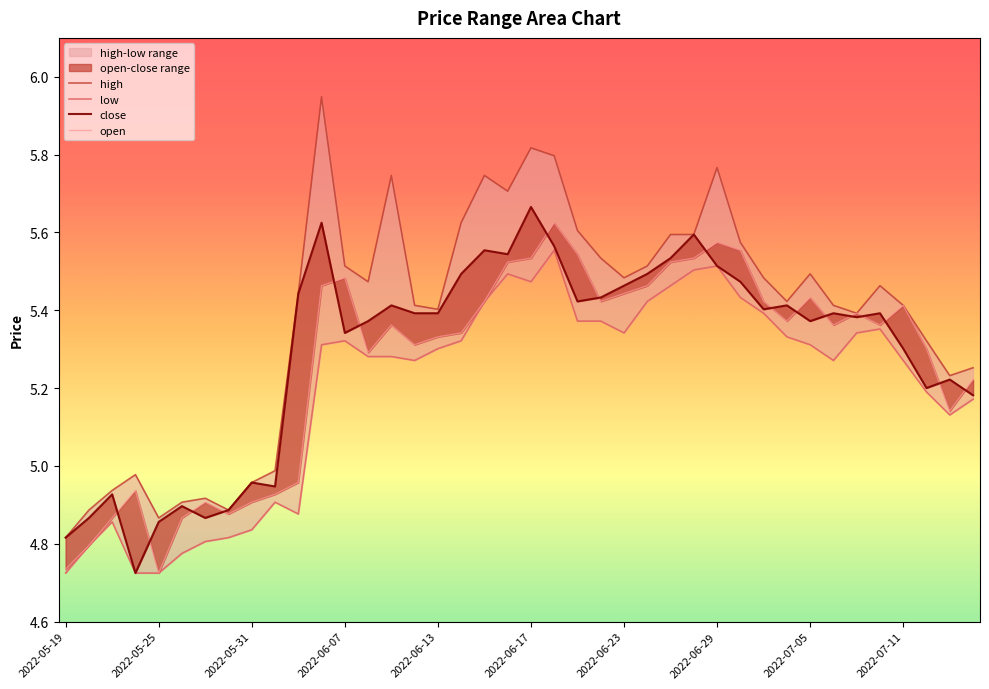

True or false: open has a value of 7.4 at 2022-05-26.

False